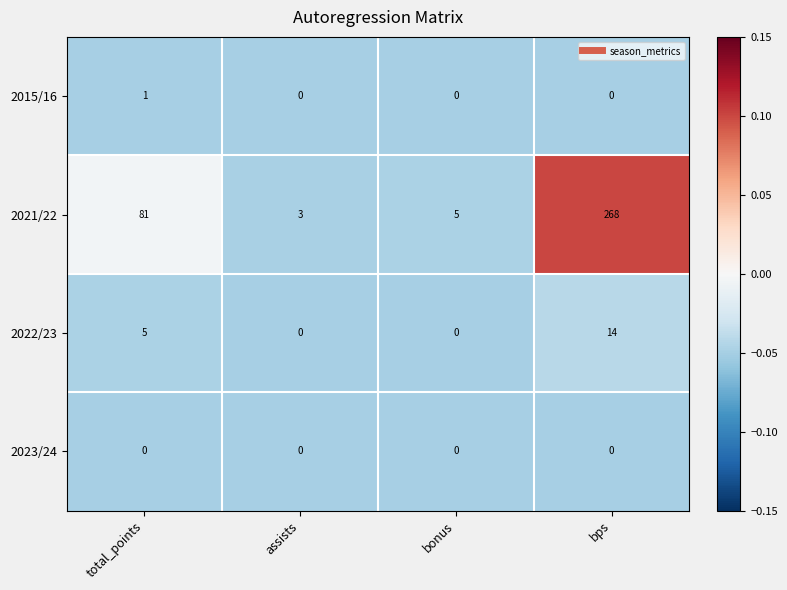

Reading right to left, extract all data points from this chart.

2015/16: bps=0	bonus=0	assists=0	total_points=1
2021/22: bps=268	bonus=5	assists=3	total_points=81
2022/23: bps=14	bonus=0	assists=0	total_points=5
2023/24: bps=0	bonus=0	assists=0	total_points=0